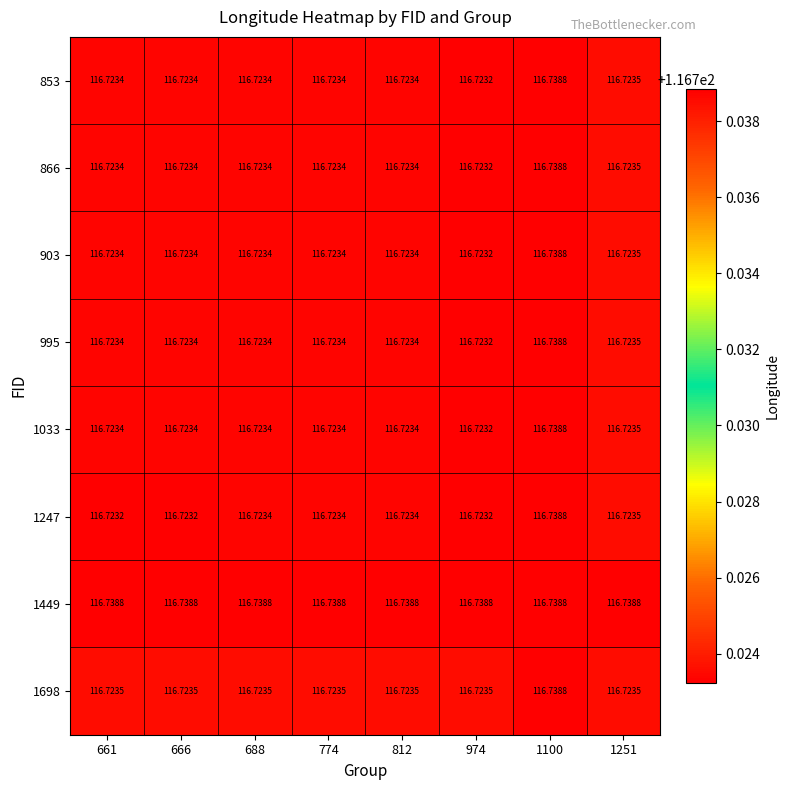

What is the greatest value displayed?

116.7